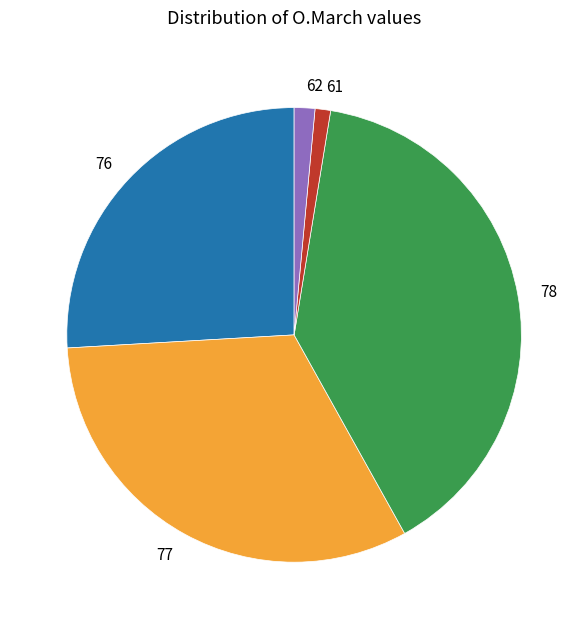

How many slices are in this pie chart?

5